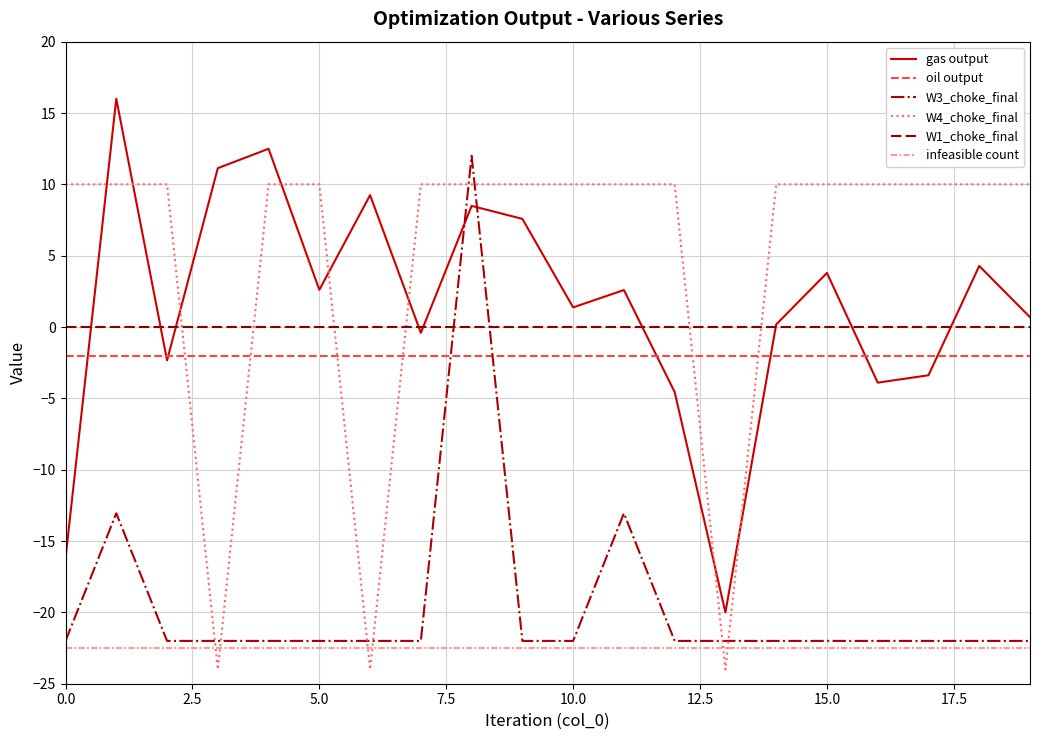

Which series has the largest total across all categories?

W4_choke_final